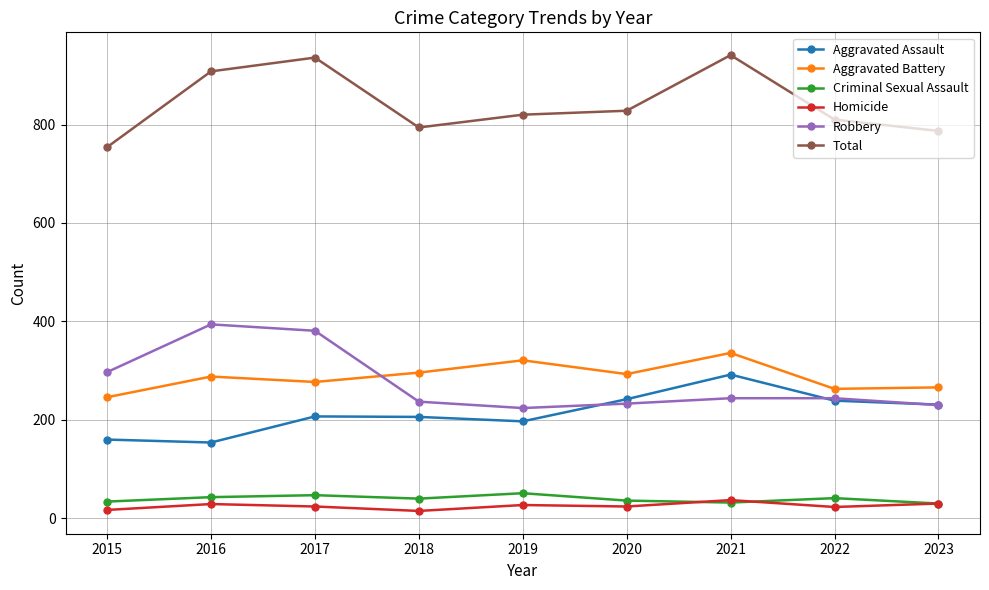

How many lines are shown in the chart?

6